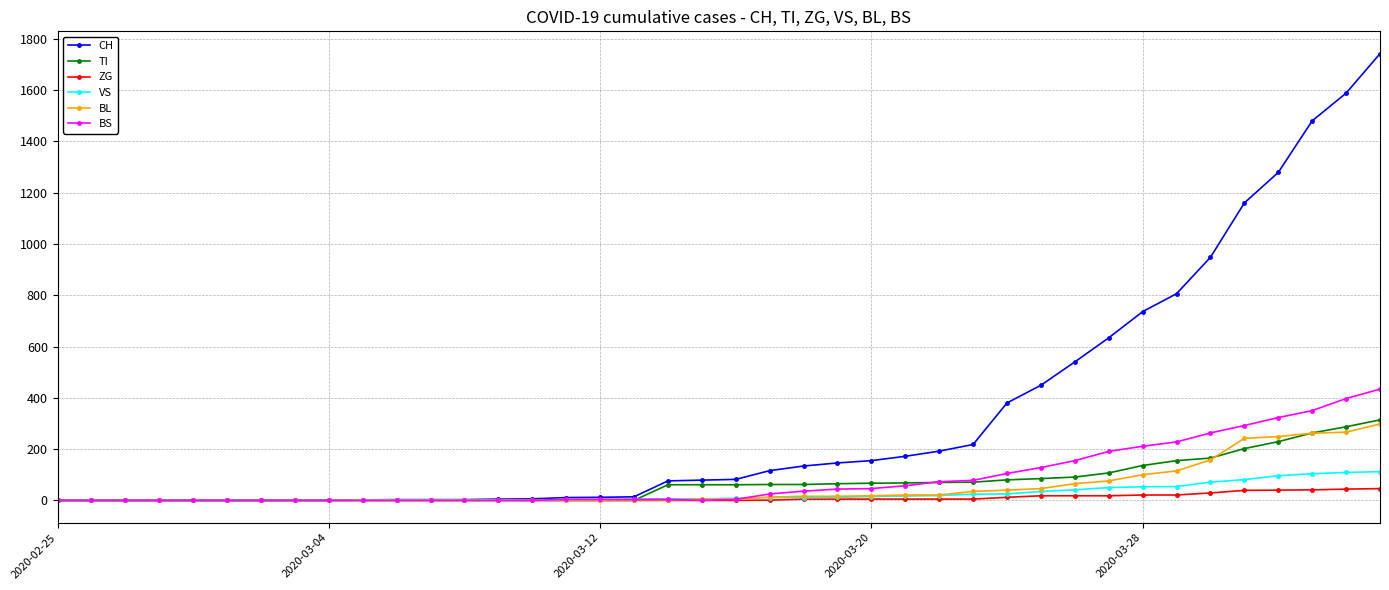

What is the greatest value displayed?

1742